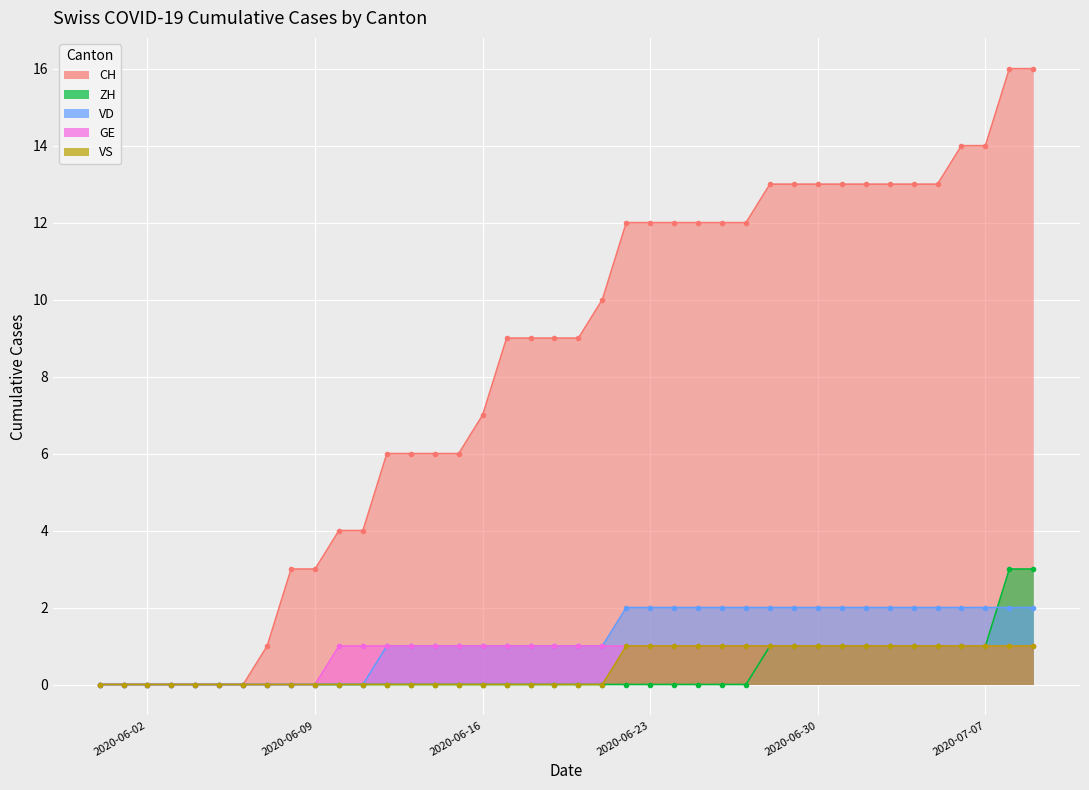

Reading right to left, extract all data points from this chart.

CH: 2020-07-09=16	2020-07-08=16	2020-07-07=14	2020-07-06=14	2020-07-05=13	2020-07-04=13	2020-07-03=13	2020-07-02=13	2020-07-01=13	2020-06-30=13	2020-06-29=13	2020-06-28=13	2020-06-27=12	2020-06-26=12	2020-06-25=12	2020-06-24=12	2020-06-23=12	2020-06-22=12	2020-06-21=10	2020-06-20=9	2020-06-19=9	2020-06-18=9	2020-06-17=9	2020-06-16=7	2020-06-15=6	2020-06-14=6	2020-06-13=6	2020-06-12=6	2020-06-11=4	2020-06-10=4	2020-06-09=3	2020-06-08=3	2020-06-07=1	2020-06-06=0	2020-06-05=0	2020-06-04=0	2020-06-03=0	2020-06-02=0	2020-06-01=0	2020-05-31=0
ZH: 2020-07-09=3	2020-07-08=3	2020-07-07=1	2020-07-06=1	2020-07-05=1	2020-07-04=1	2020-07-03=1	2020-07-02=1	2020-07-01=1	2020-06-30=1	2020-06-29=1	2020-06-28=1	2020-06-27=0	2020-06-26=0	2020-06-25=0	2020-06-24=0	2020-06-23=0	2020-06-22=0	2020-06-21=0	2020-06-20=0	2020-06-19=0	2020-06-18=0	2020-06-17=0	2020-06-16=0	2020-06-15=0	2020-06-14=0	2020-06-13=0	2020-06-12=0	2020-06-11=0	2020-06-10=0	2020-06-09=0	2020-06-08=0	2020-06-07=0	2020-06-06=0	2020-06-05=0	2020-06-04=0	2020-06-03=0	2020-06-02=0	2020-06-01=0	2020-05-31=0
VD: 2020-07-09=2	2020-07-08=2	2020-07-07=2	2020-07-06=2	2020-07-05=2	2020-07-04=2	2020-07-03=2	2020-07-02=2	2020-07-01=2	2020-06-30=2	2020-06-29=2	2020-06-28=2	2020-06-27=2	2020-06-26=2	2020-06-25=2	2020-06-24=2	2020-06-23=2	2020-06-22=2	2020-06-21=1	2020-06-20=1	2020-06-19=1	2020-06-18=1	2020-06-17=1	2020-06-16=1	2020-06-15=1	2020-06-14=1	2020-06-13=1	2020-06-12=1	2020-06-11=0	2020-06-10=0	2020-06-09=0	2020-06-08=0	2020-06-07=0	2020-06-06=0	2020-06-05=0	2020-06-04=0	2020-06-03=0	2020-06-02=0	2020-06-01=0	2020-05-31=0
GE: 2020-07-09=1	2020-07-08=1	2020-07-07=1	2020-07-06=1	2020-07-05=1	2020-07-04=1	2020-07-03=1	2020-07-02=1	2020-07-01=1	2020-06-30=1	2020-06-29=1	2020-06-28=1	2020-06-27=1	2020-06-26=1	2020-06-25=1	2020-06-24=1	2020-06-23=1	2020-06-22=1	2020-06-21=1	2020-06-20=1	2020-06-19=1	2020-06-18=1	2020-06-17=1	2020-06-16=1	2020-06-15=1	2020-06-14=1	2020-06-13=1	2020-06-12=1	2020-06-11=1	2020-06-10=1	2020-06-09=0	2020-06-08=0	2020-06-07=0	2020-06-06=0	2020-06-05=0	2020-06-04=0	2020-06-03=0	2020-06-02=0	2020-06-01=0	2020-05-31=0
VS: 2020-07-09=1	2020-07-08=1	2020-07-07=1	2020-07-06=1	2020-07-05=1	2020-07-04=1	2020-07-03=1	2020-07-02=1	2020-07-01=1	2020-06-30=1	2020-06-29=1	2020-06-28=1	2020-06-27=1	2020-06-26=1	2020-06-25=1	2020-06-24=1	2020-06-23=1	2020-06-22=1	2020-06-21=0	2020-06-20=0	2020-06-19=0	2020-06-18=0	2020-06-17=0	2020-06-16=0	2020-06-15=0	2020-06-14=0	2020-06-13=0	2020-06-12=0	2020-06-11=0	2020-06-10=0	2020-06-09=0	2020-06-08=0	2020-06-07=0	2020-06-06=0	2020-06-05=0	2020-06-04=0	2020-06-03=0	2020-06-02=0	2020-06-01=0	2020-05-31=0